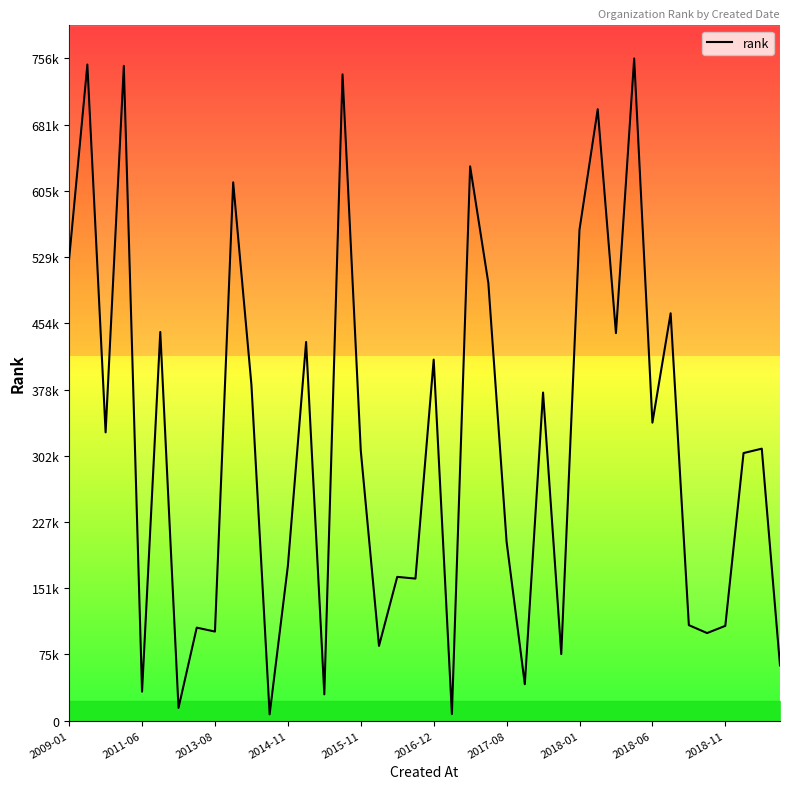

What is the minimum value shown in the chart?

7090